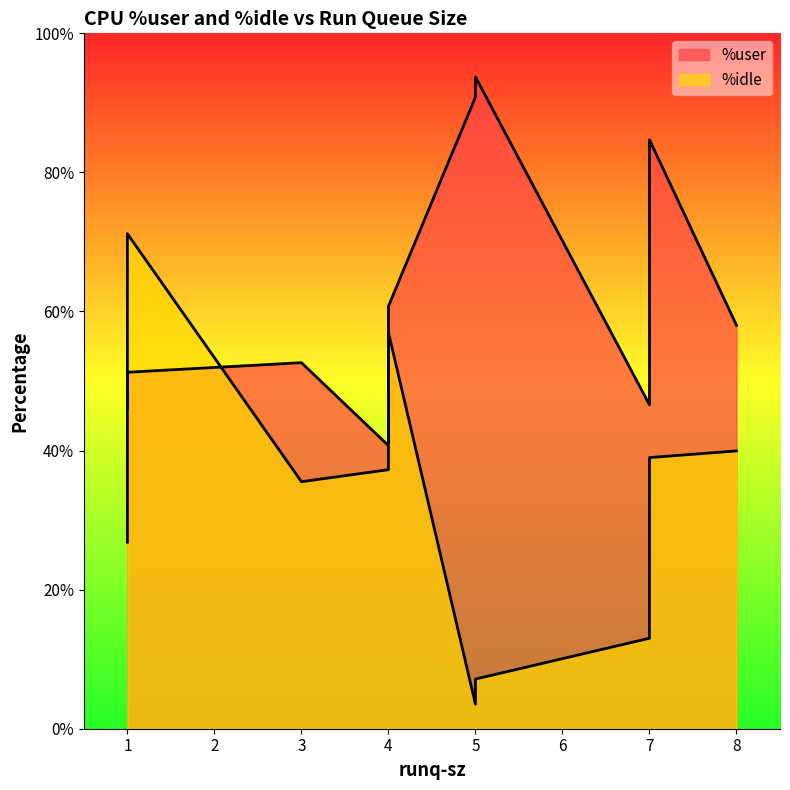

At 4, list the series in order from smallest to largest.

%user, %idle